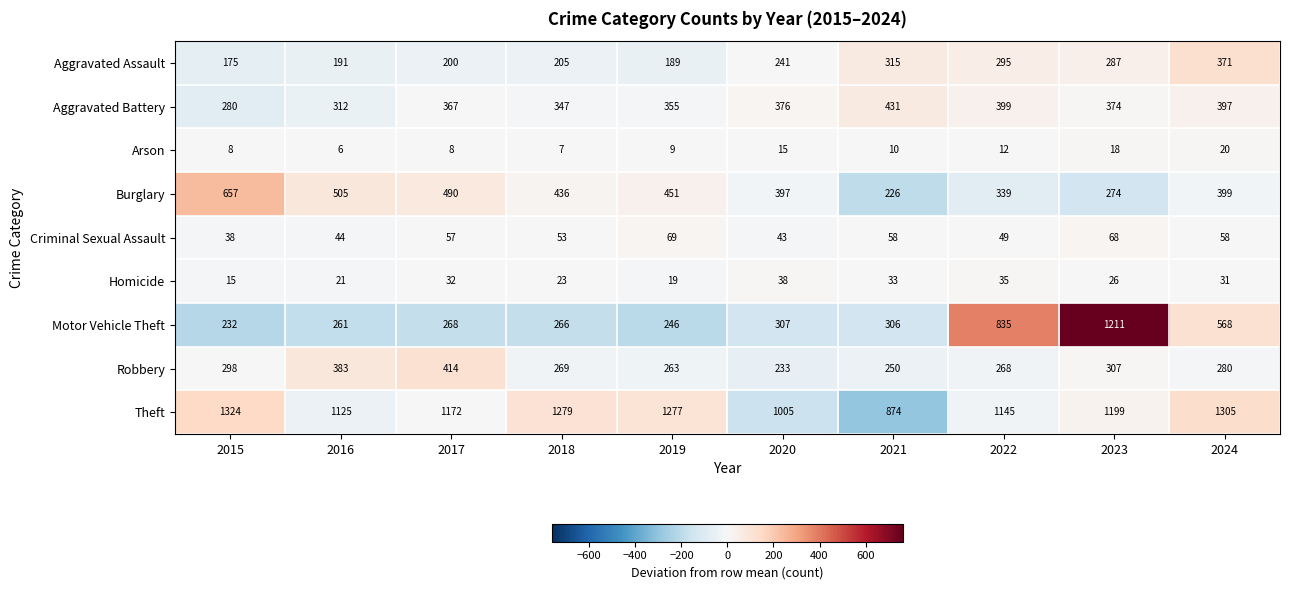

What is the sum of the Arson values at 2015 and 2022?

20